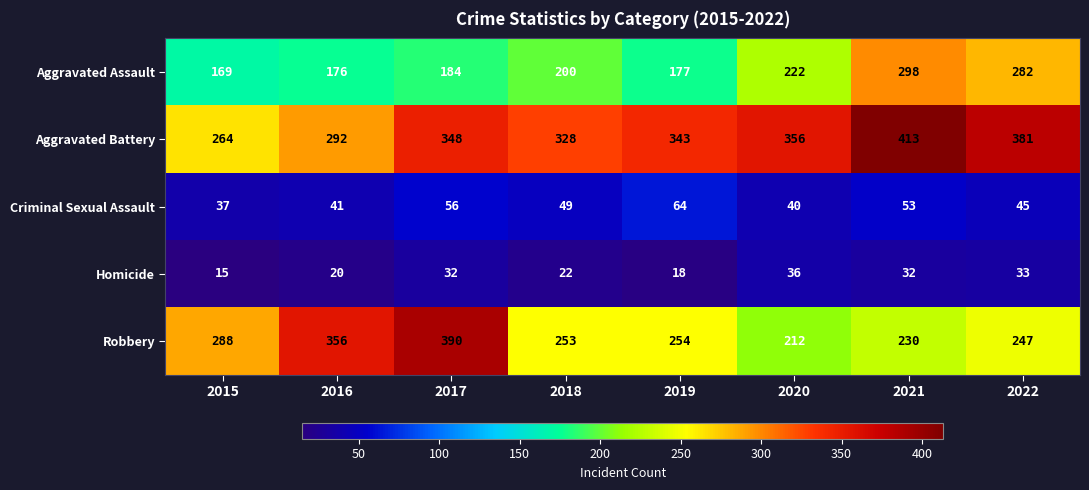

Is it true that Robbery equals 381 at 2022?

False